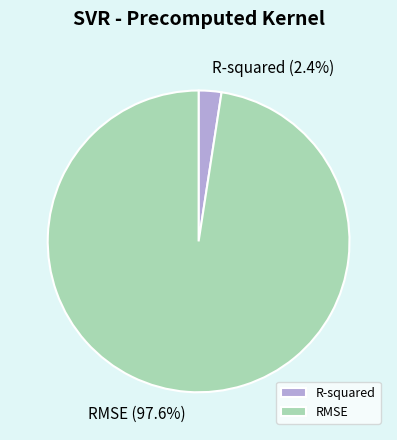

Combined, what portion of the pie is RMSE and R-squared?

100.0%